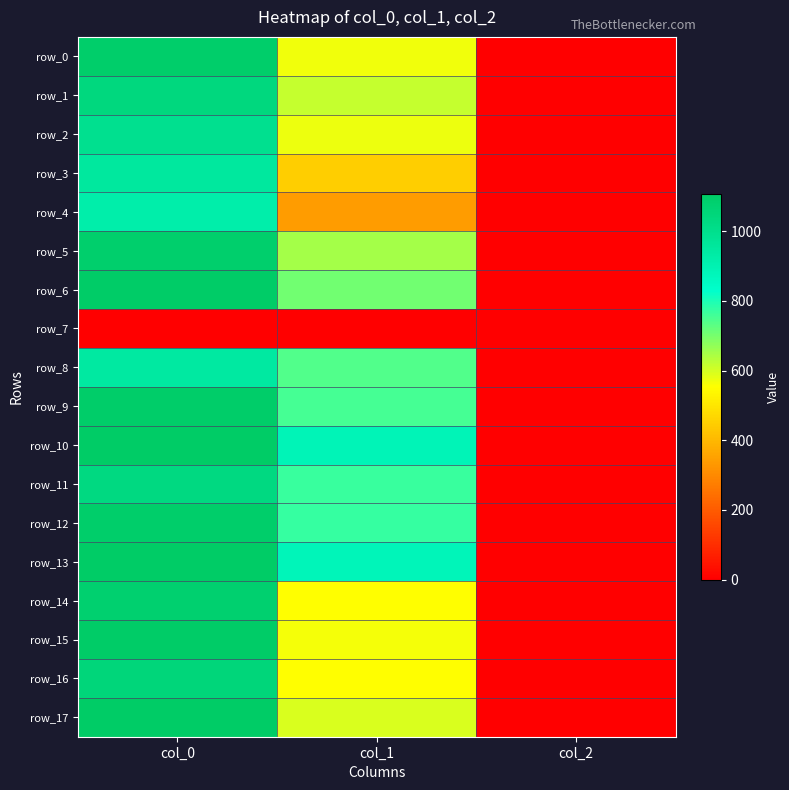

The row_2 series shows 2.0 at col_2. True or false?

True